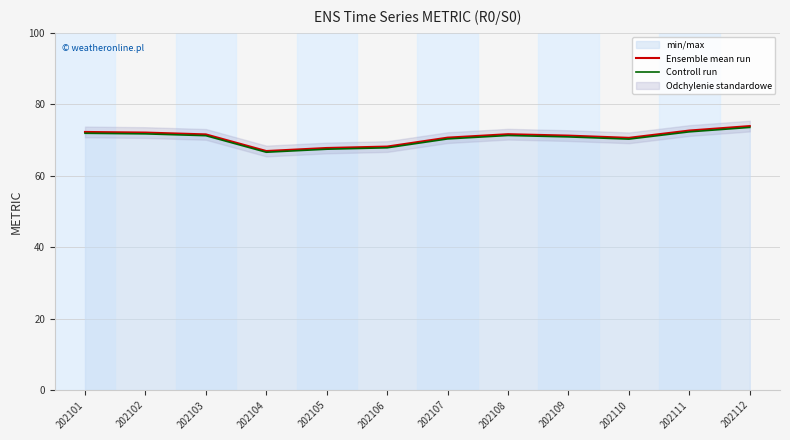

Where is the first local minimum for Controll run?

202104